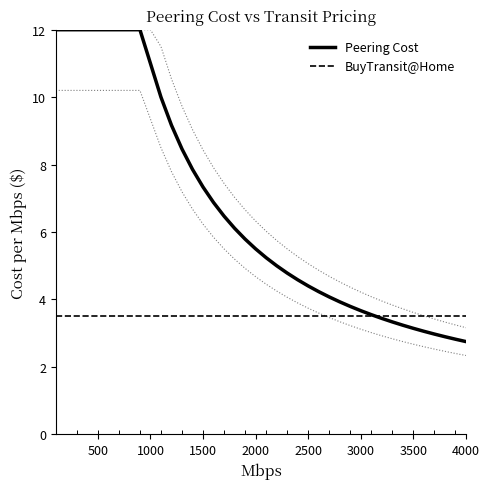

What is the sum of all Peering Cost values?

267.5